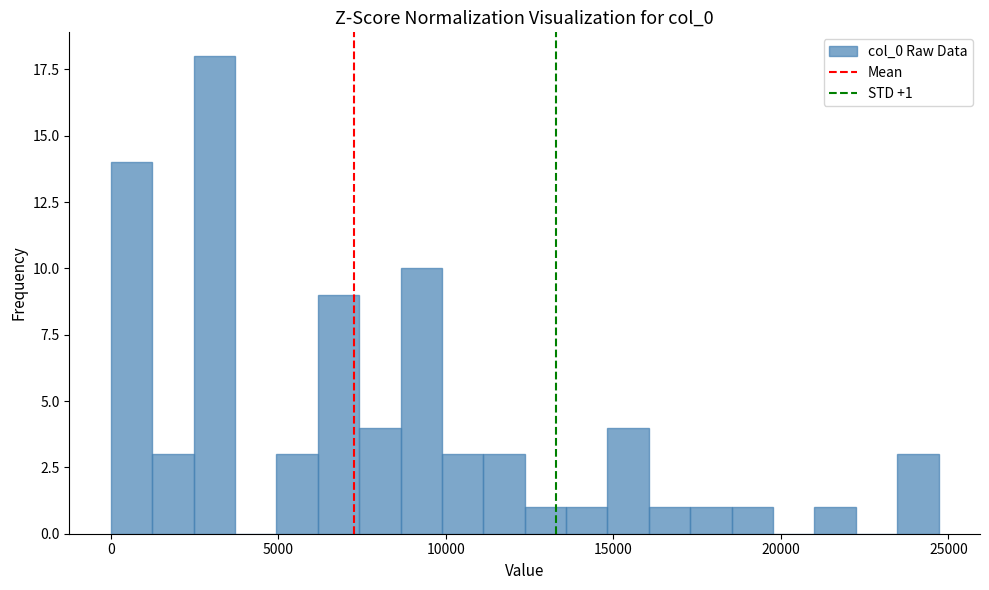

Read against the x-axis, roughly where is the centre of the tallest bar?

3000